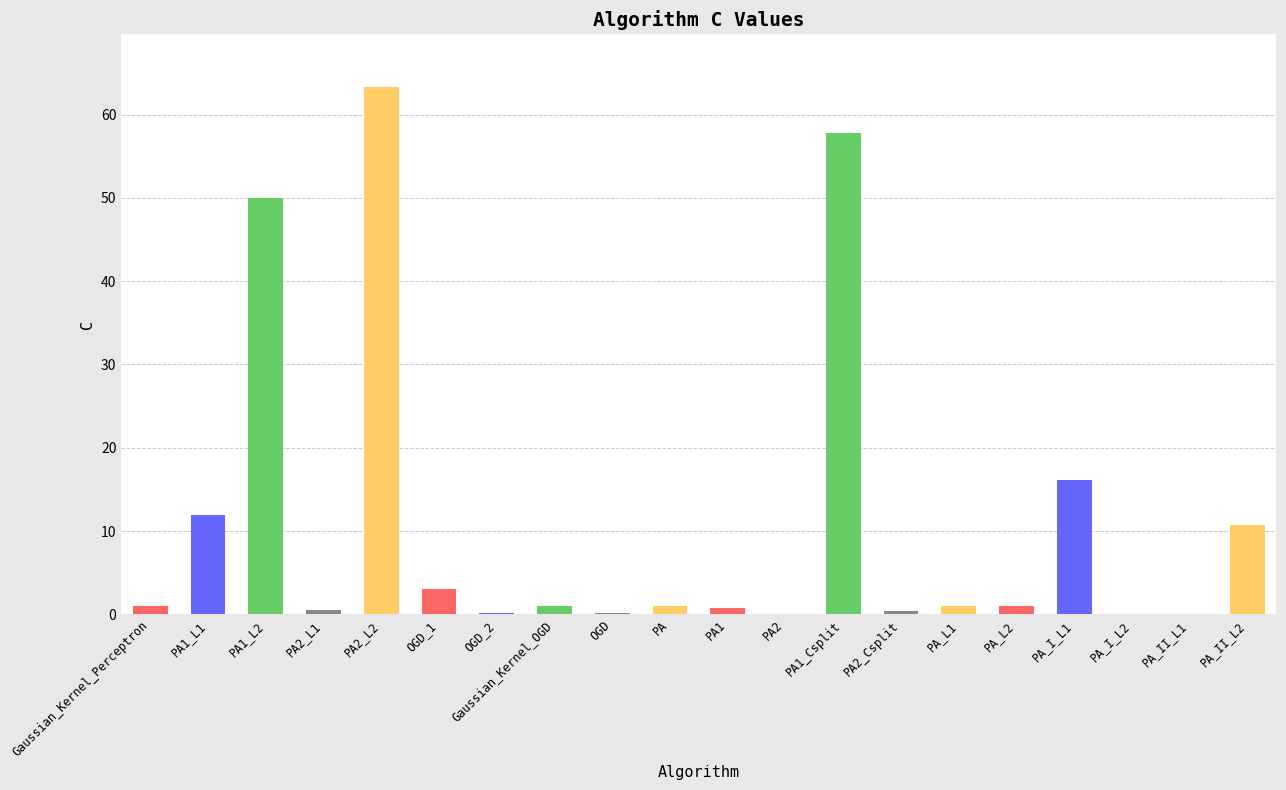

How many series are shown in this chart?

1